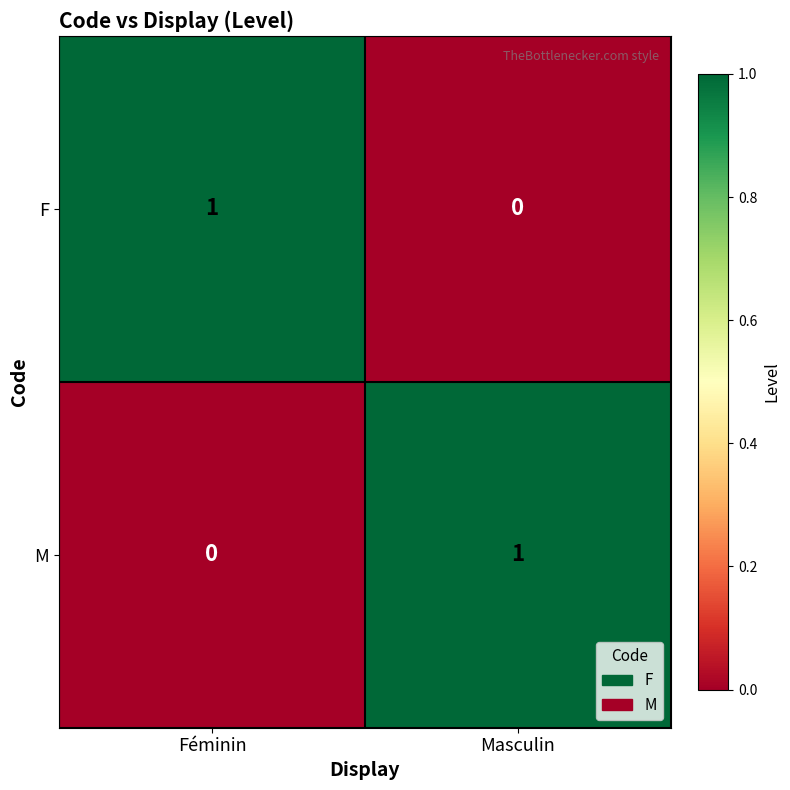

How many series are shown in this chart?

2